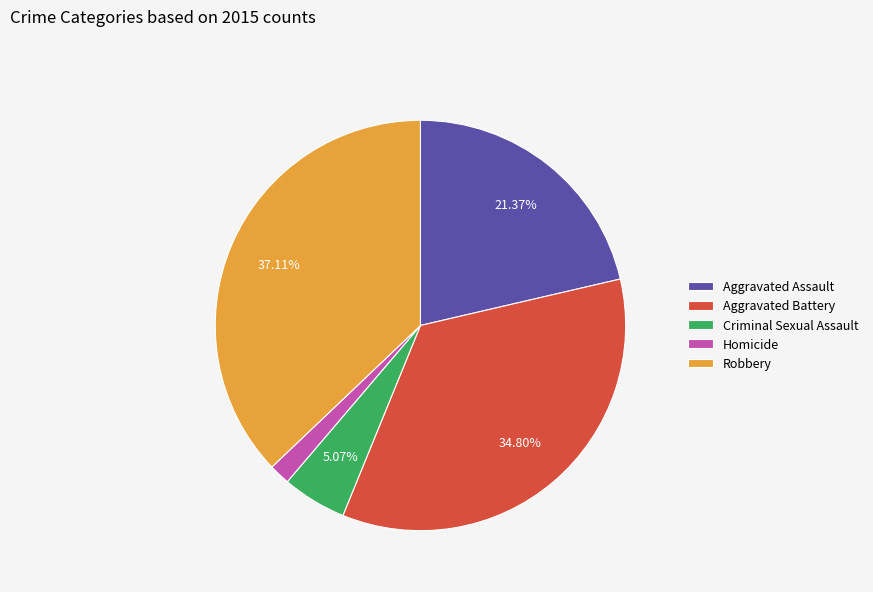

Combined, do Homicide and Criminal Sexual Assault account for over 50%?

No